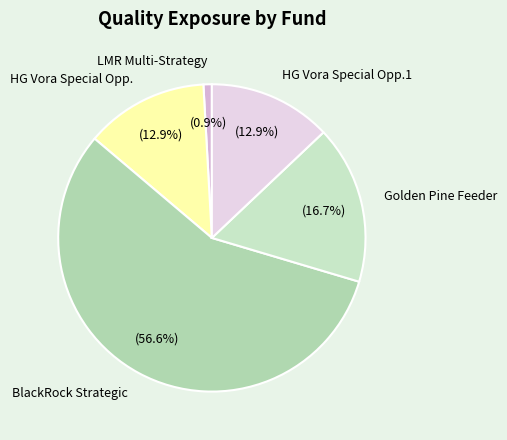

How many segments does this pie chart have?

5